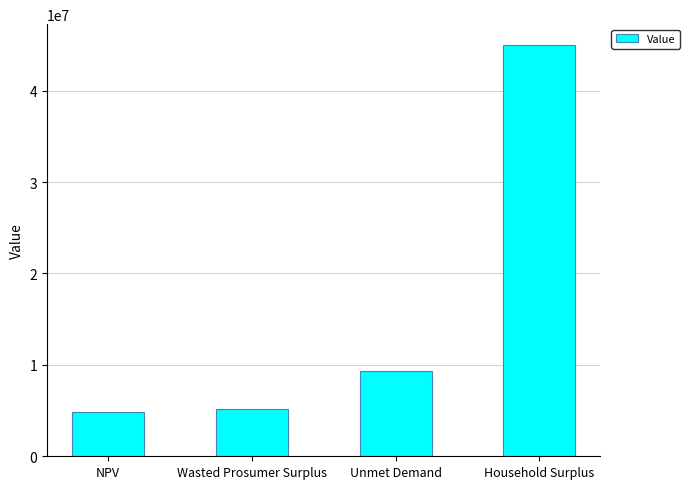

Approximately how many times larger is the value at NPV compared to Wasted Prosumer Surplus?

0.9